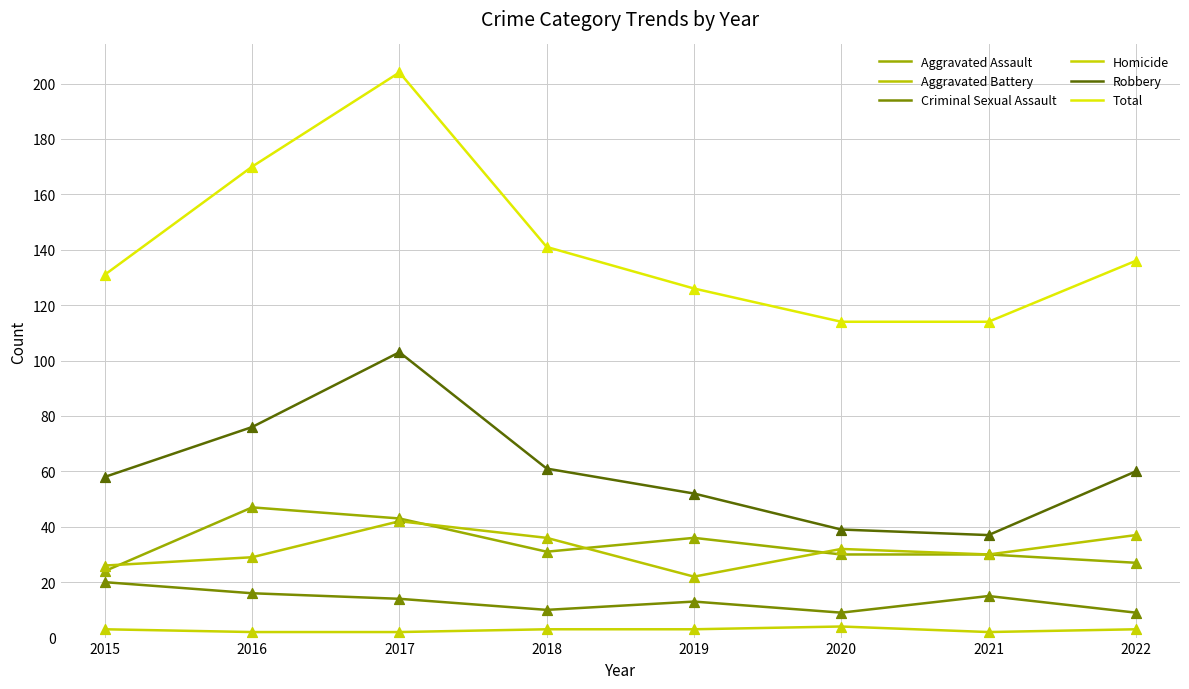

Which series has the largest total across all categories?

Total